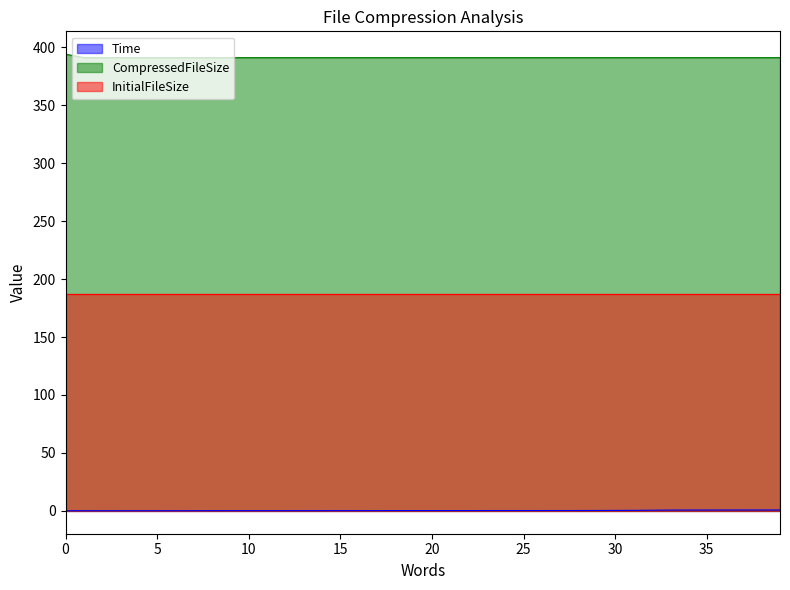

True or false: CompressedFileSize and Time cross at least once.

False